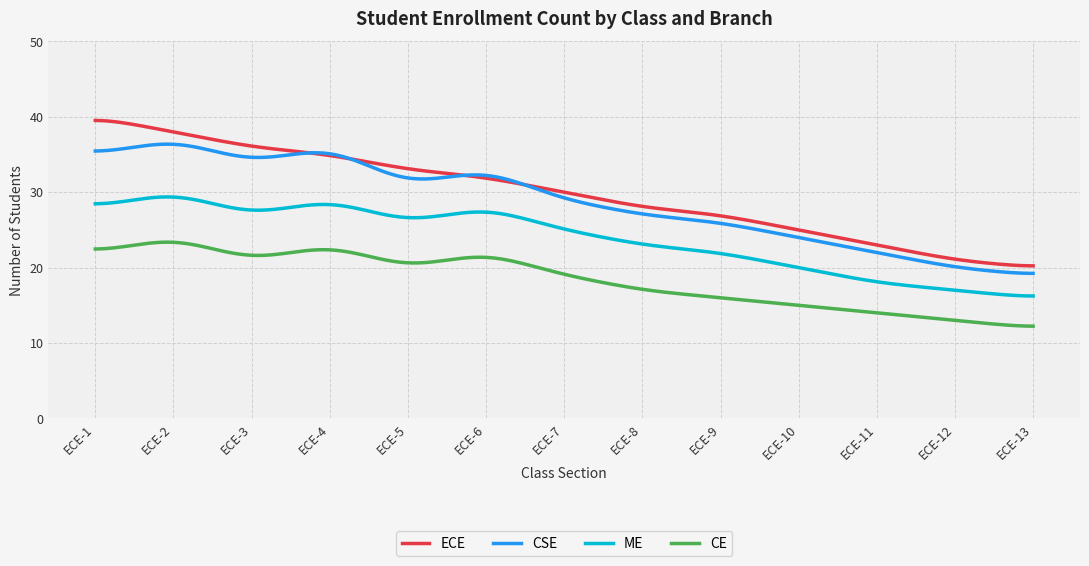

Which series has the largest range (max minus min)?

ECE